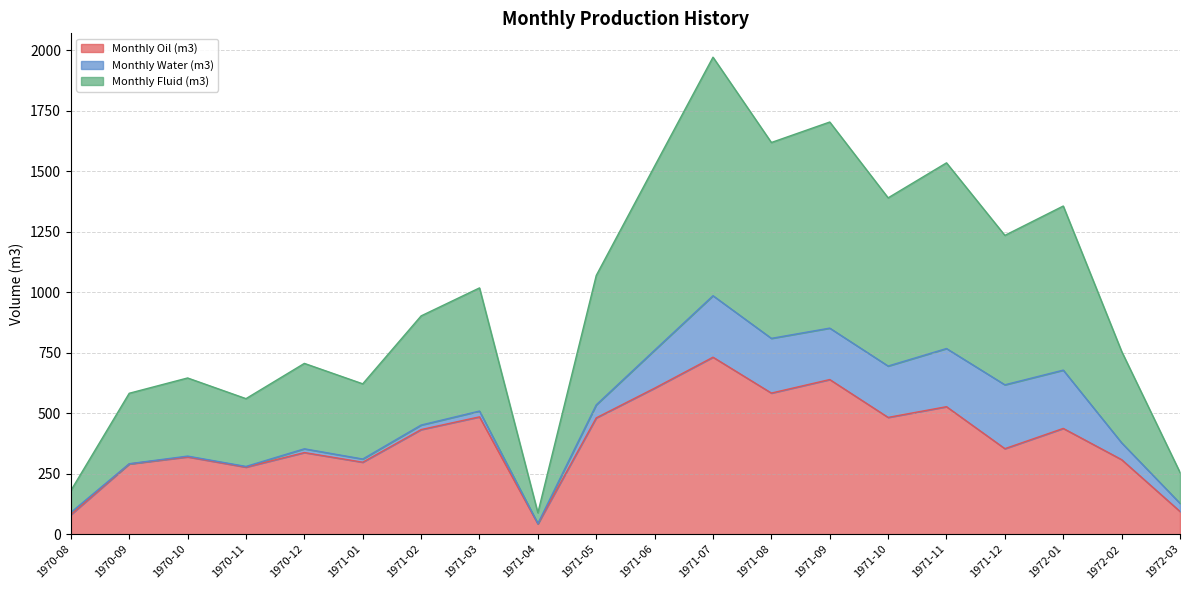

Which has a higher value, 1971-10 or 1971-02?

1971-10